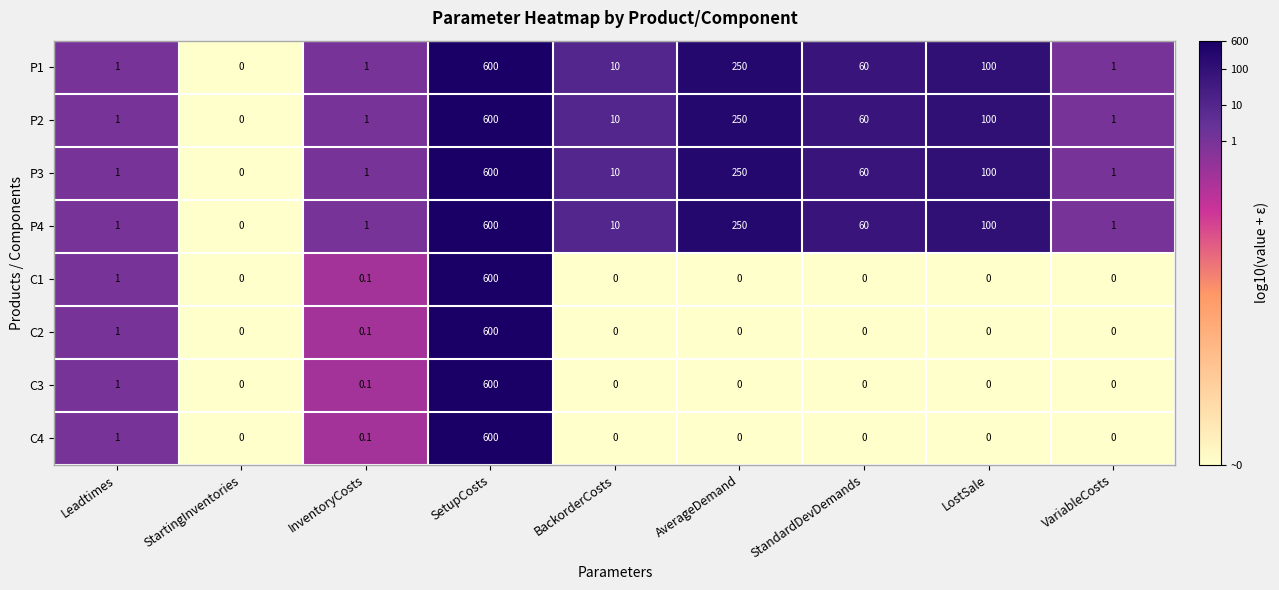

What is the greatest value displayed?

600.0